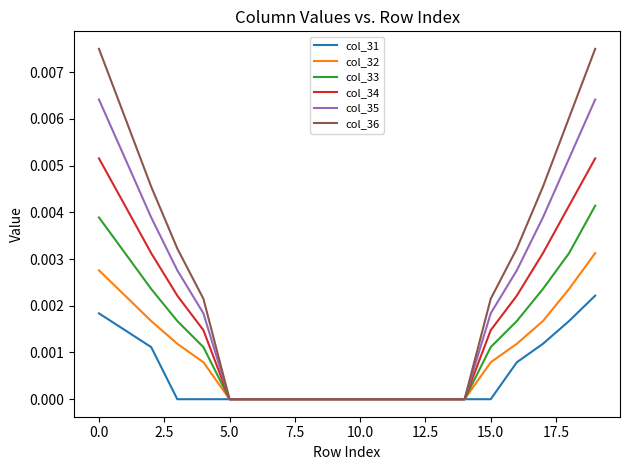

Rank the series by their average value, from lowest to highest.

col_31, col_32, col_33, col_34, col_35, col_36